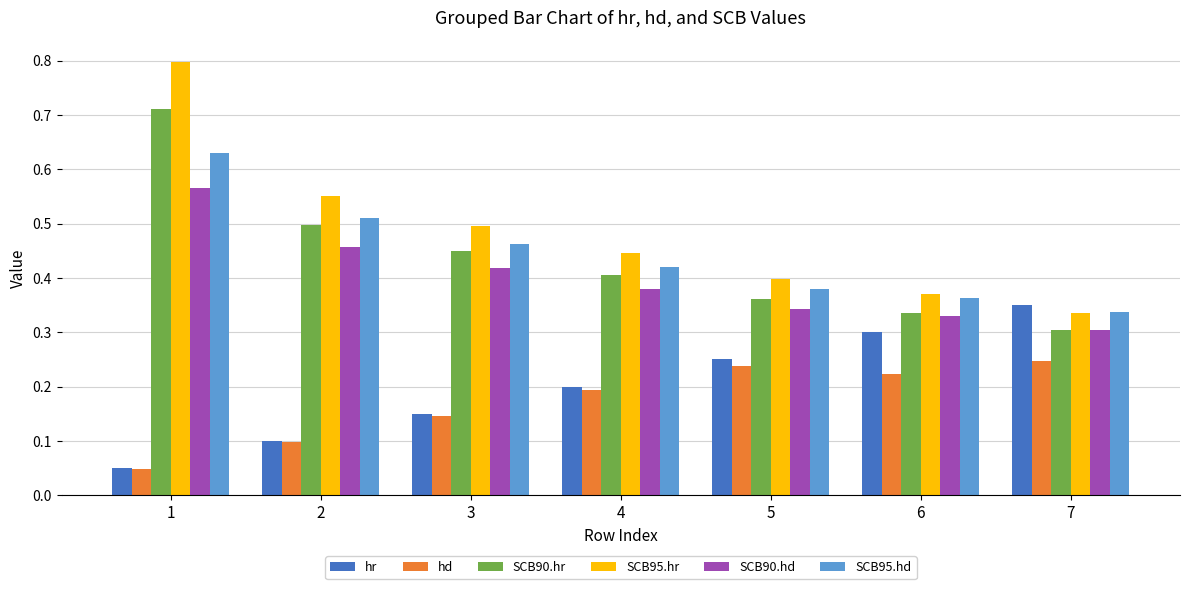

Which series has the largest total across all categories?

SCB95.hr